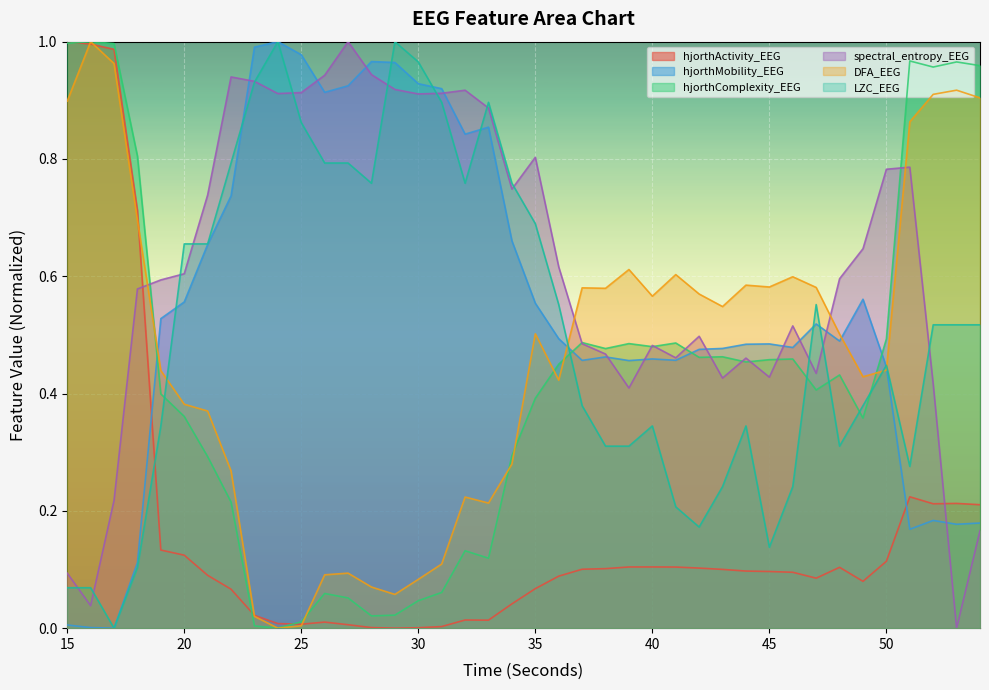

List the labels in order of hjorthMobility_EEG value, smallest first.

17, 16, 15, 18, 51, 53, 54, 52, 50, 39, 37, 41, 40, 38, 42, 43, 46, 44, 45, 48, 36, 47, 19, 35, 20, 49, 21, 34, 22, 32, 33, 26, 31, 27, 30, 29, 28, 25, 23, 24